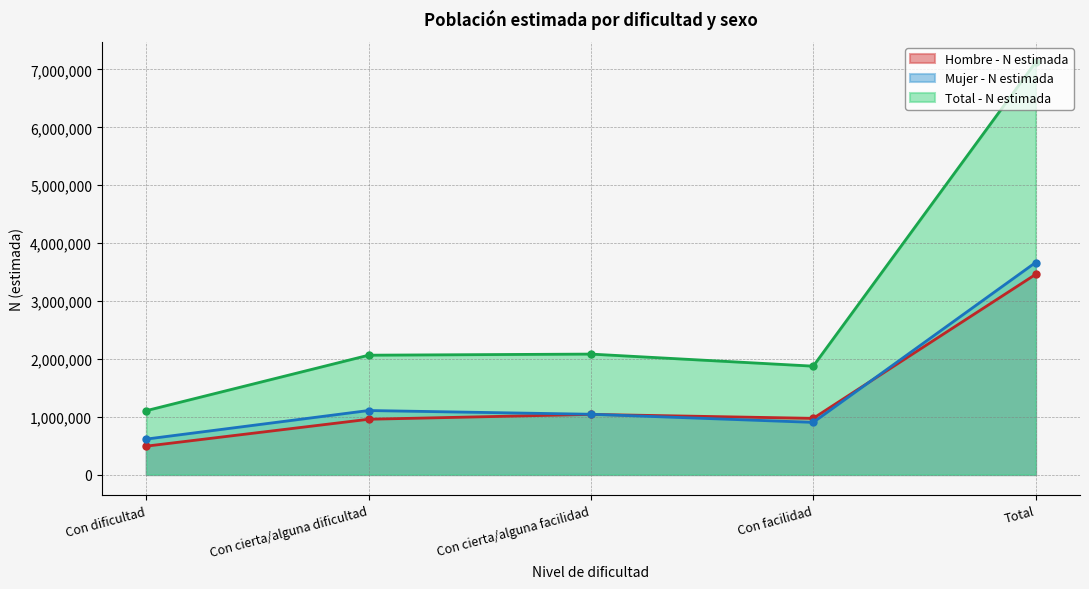

Is the value of Mujer - N estimada at Con cierta/alguna facilidad greater than the value of Total - N estimada at Con cierta/alguna facilidad?

No